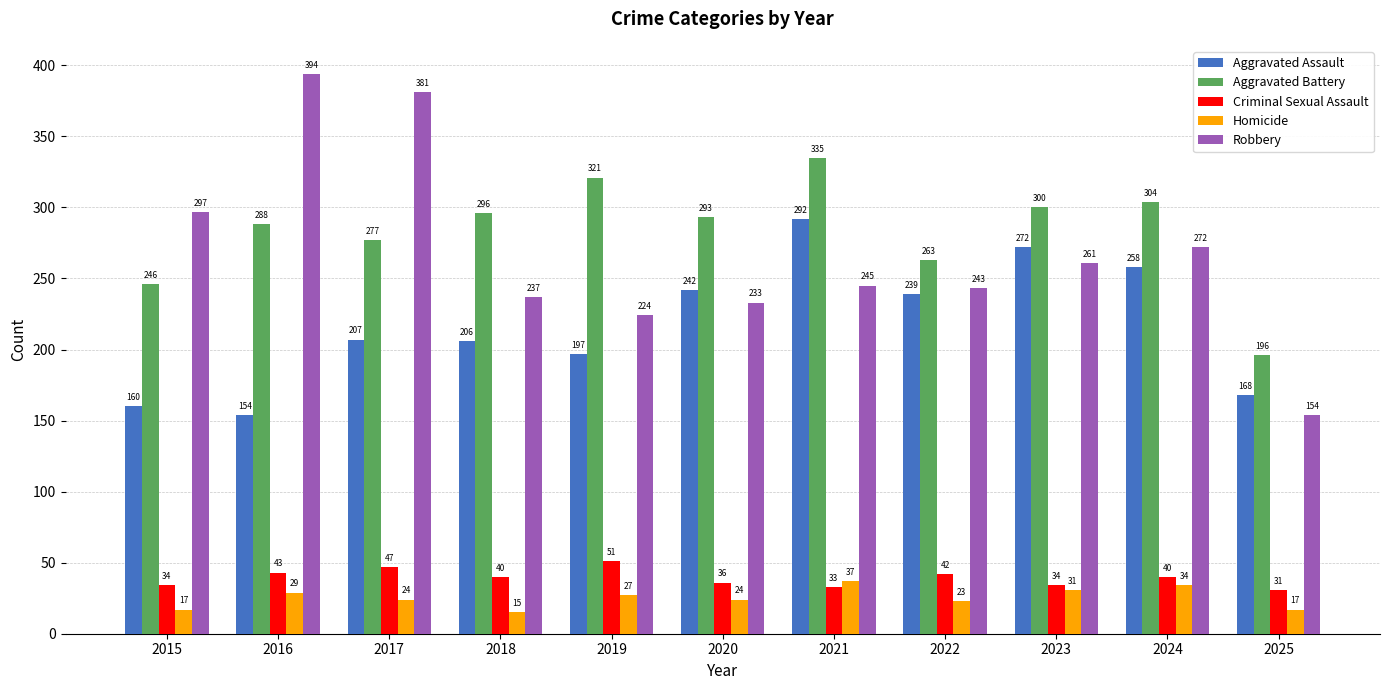

How many bars are there in total?

55